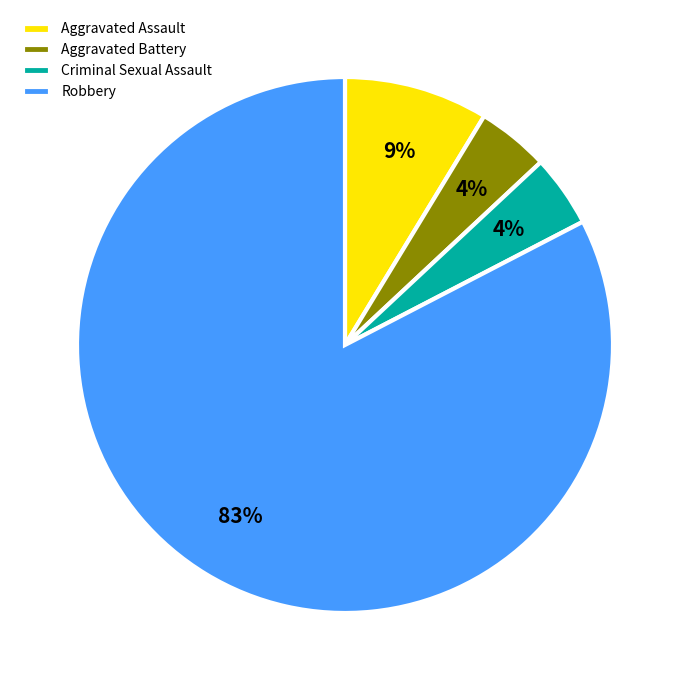

Which has a higher value, Robbery or Aggravated Battery?

Robbery